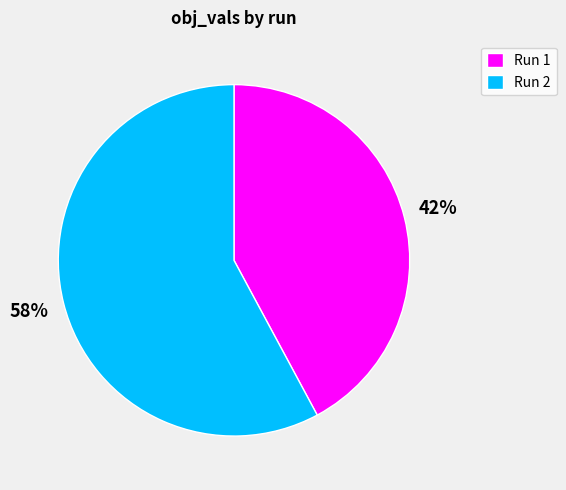

Is it true that Run 2 is 58% of the pie?

True